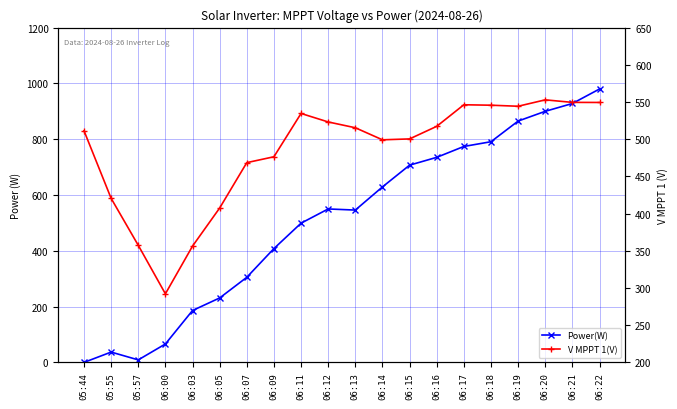

Reading right to left, transcribe all the data shown in this chart.

Power(W): 06:22=980.0	06:21=928.0	06:20=900.0	06:19=865.0	06:18=791.0	06:17=774.0	06:16=735.0	06:15=707.0	06:14=629.0	06:13=546.0	06:12=550.0	06:11=499.0	06:09=408.0	06:07=305.0	06:05=231.0	06:03=186.0	06:00=66.0	05:57=9.0	05:55=37.0	05:44=0.0
V MPPT 1(V): 06:22=549.4	06:21=549.5	06:20=552.9	06:19=544.3	06:18=545.7	06:17=546.3	06:16=517.3	06:15=500.4	06:14=499.2	06:13=515.4	06:12=523.2	06:11=534.6	06:09=476.4	06:07=468.5	06:05=407.5	06:03=356.3	06:00=292.2	05:57=357.4	05:55=420.5	05:44=511.4